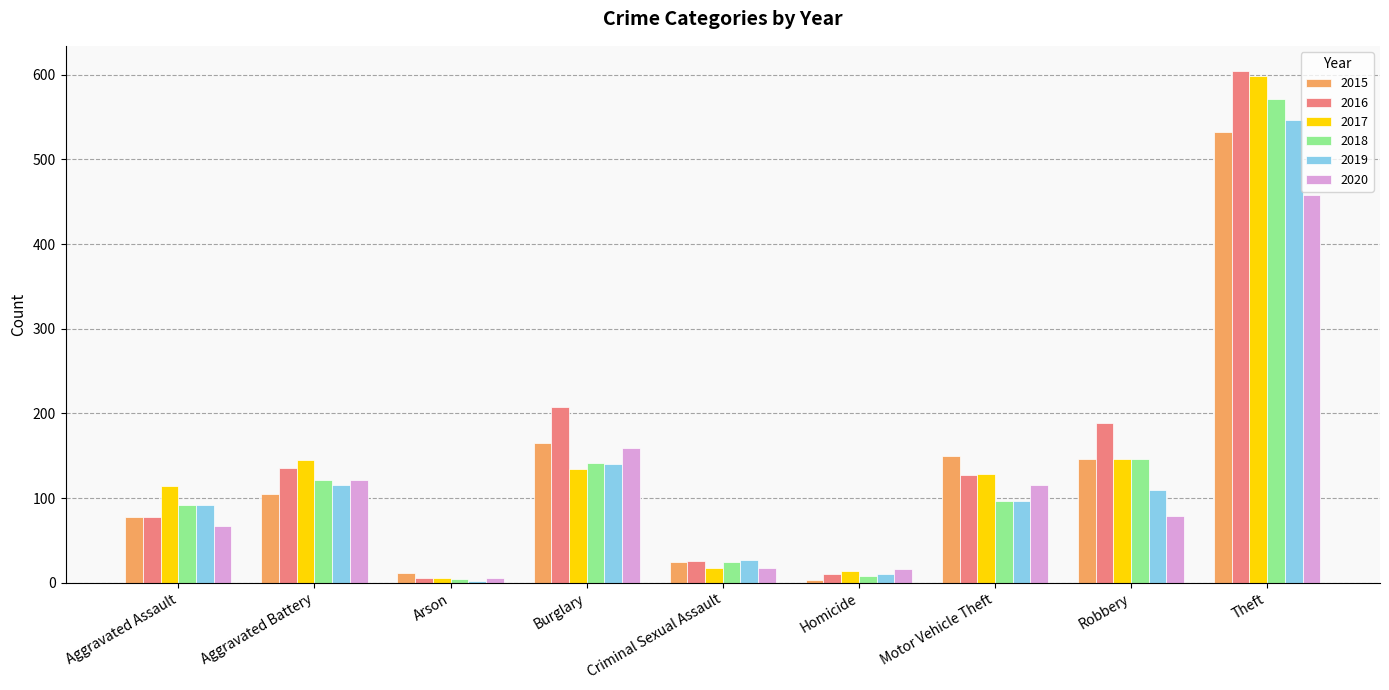

What is the value of the 2020 bar at the 8th from the left?

79